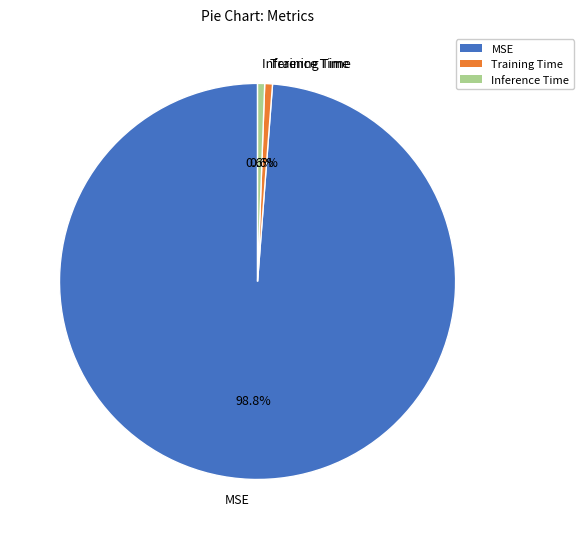

To the nearest percent, what portion does MSE represent?

99%